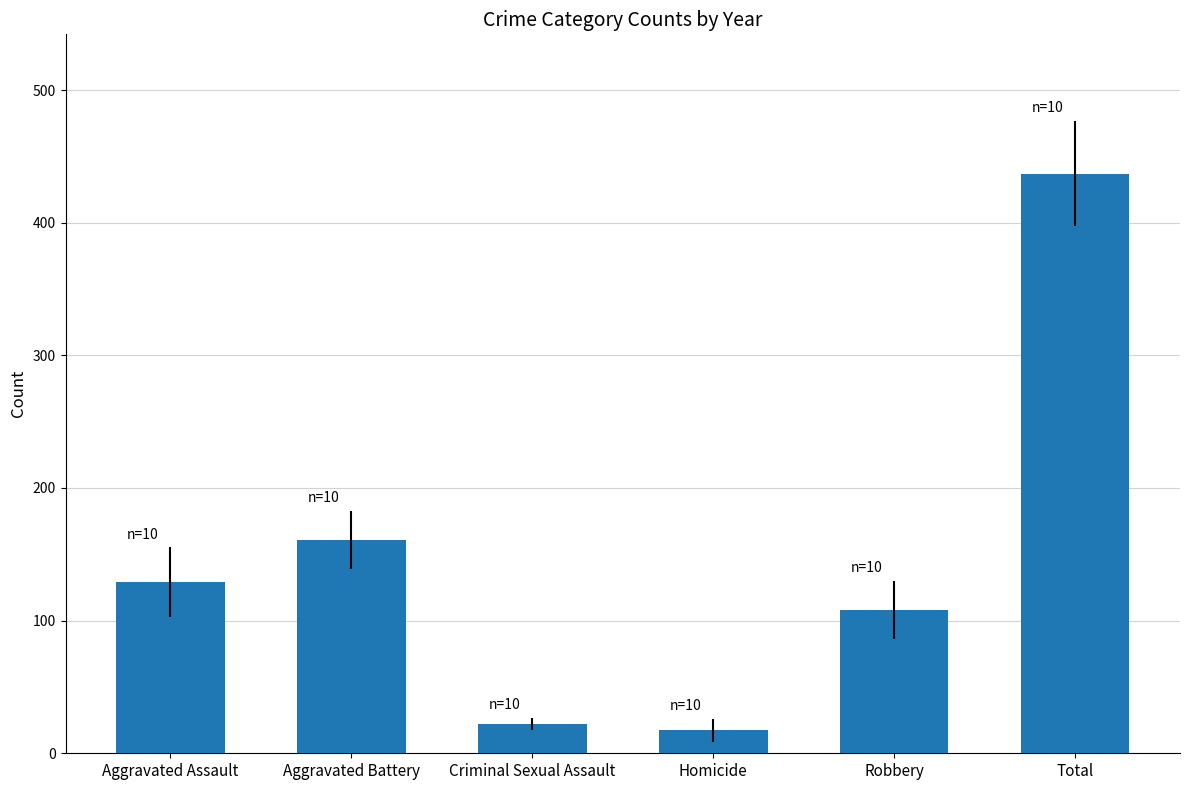

What is the smallest value displayed?

17.3